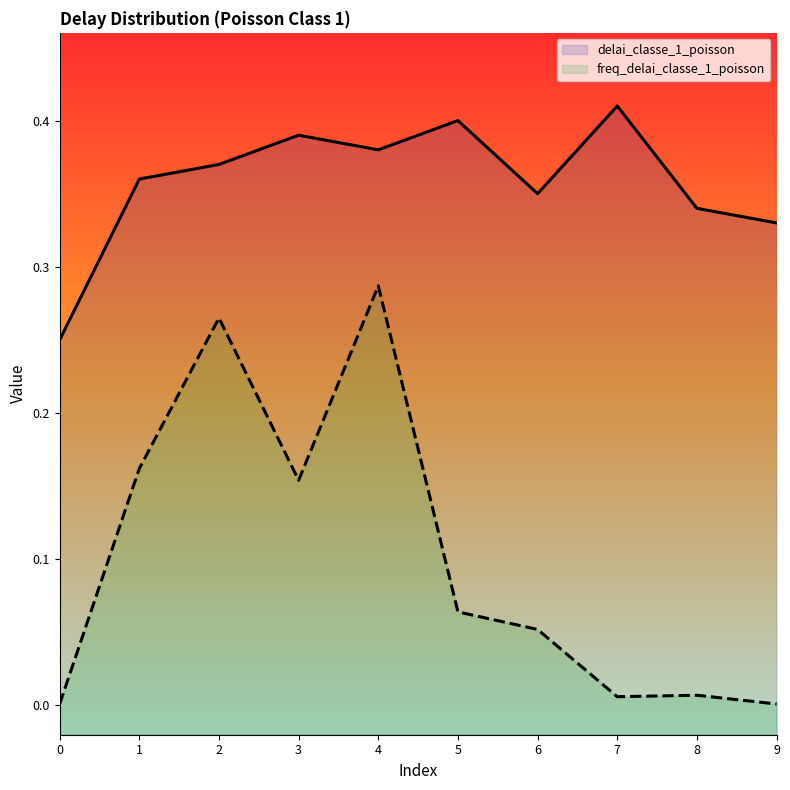

Which series changed the most between 5 and 6?

delai_classe_1_poisson